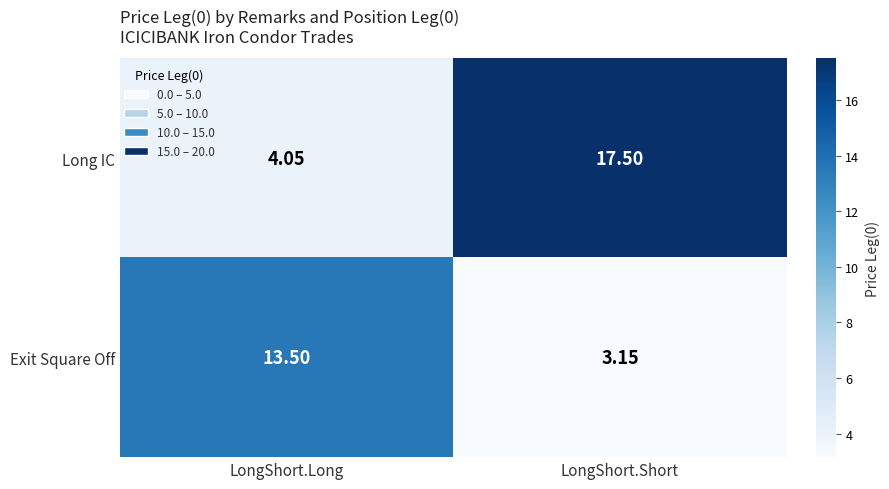

Which series has the largest range (max minus min)?

Long IC